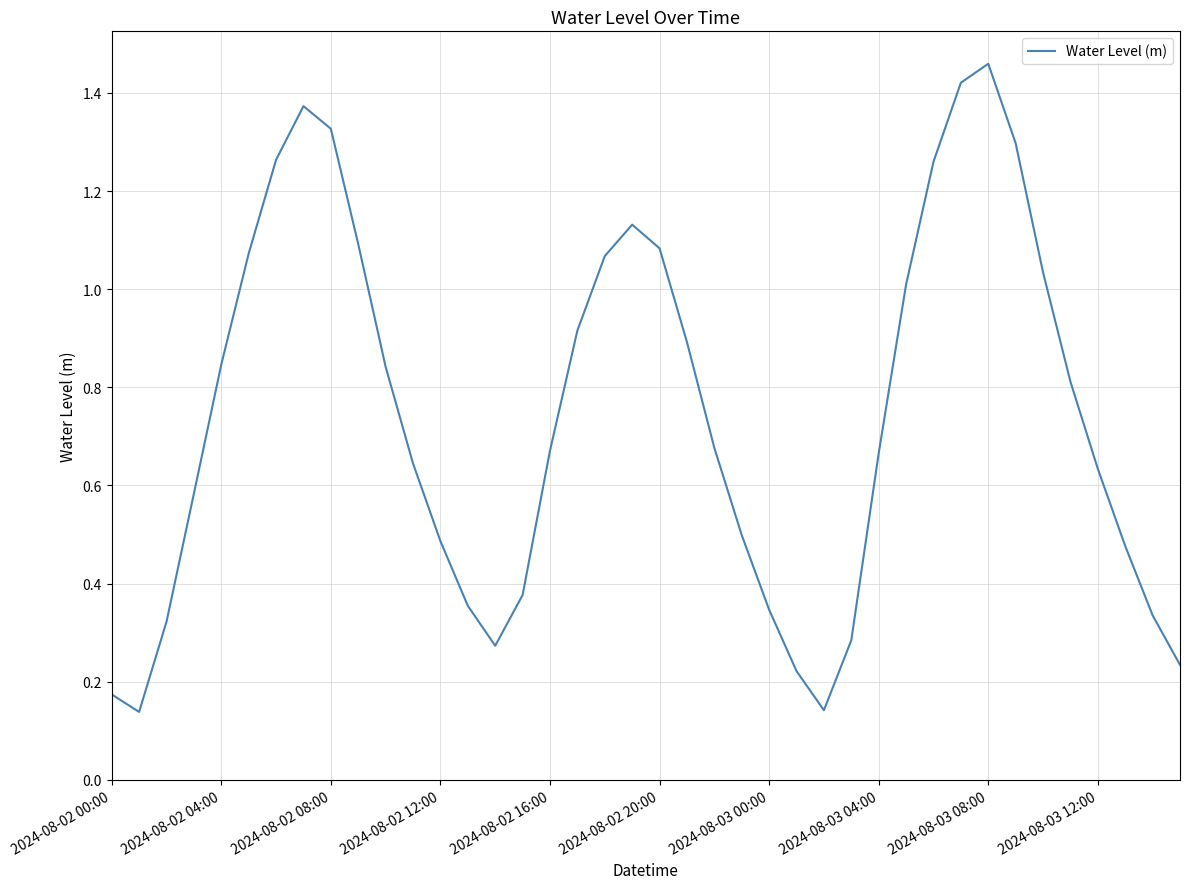

How many interior local valleys (lower than both neighbors) does the data have?

3